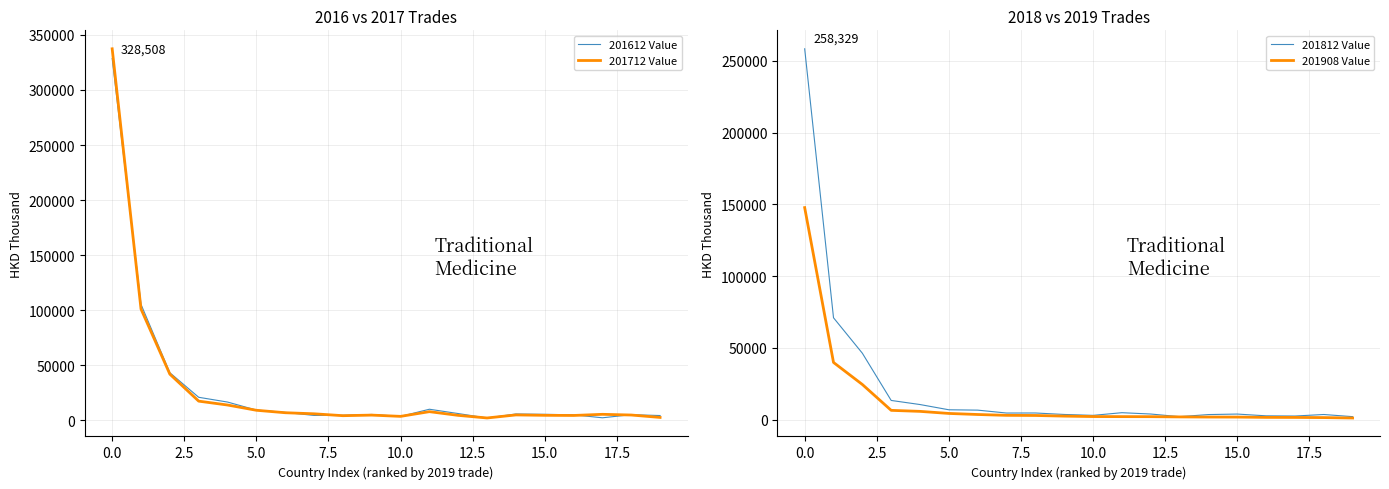

Reading left to right, transcribe all the data shown in this chart.

201612 Value: 328507.6	105362.8	43319.7	21022.9	16697.5	9426.1	7306.0	4553.5	4688.5	5437.7	3671.3	10179.1	6249.4	2224.8	5881.9	5565.5	5093.5	2419.4	5232.8	4460.2
201712 Value: 337361.8	101143.6	42022.5	17524.8	14013.2	9232.8	7012.1	6040.9	4320.6	4847.4	3700.2	7976.3	4606.7	2248.4	5003.0	4656.7	4522.3	5560.5	4922.7	2740.5
201812 Value: 258328.7	71023.6	46336.7	13452.8	10596.8	6950.5	6707.3	4688.7	4718.7	3689.8	3062.9	4919.6	3996.9	2160.3	3615.5	3968.3	2738.1	2605.3	3666.7	2164.0
201908 Value: 147737.7	39913.8	24567.9	6552.1	5845.5	4400.6	3663.4	3079.8	2986.5	2537.8	2233.1	2184.7	2155.5	1987.4	1894.8	1872.0	1661.3	1623.7	1513.4	1230.8